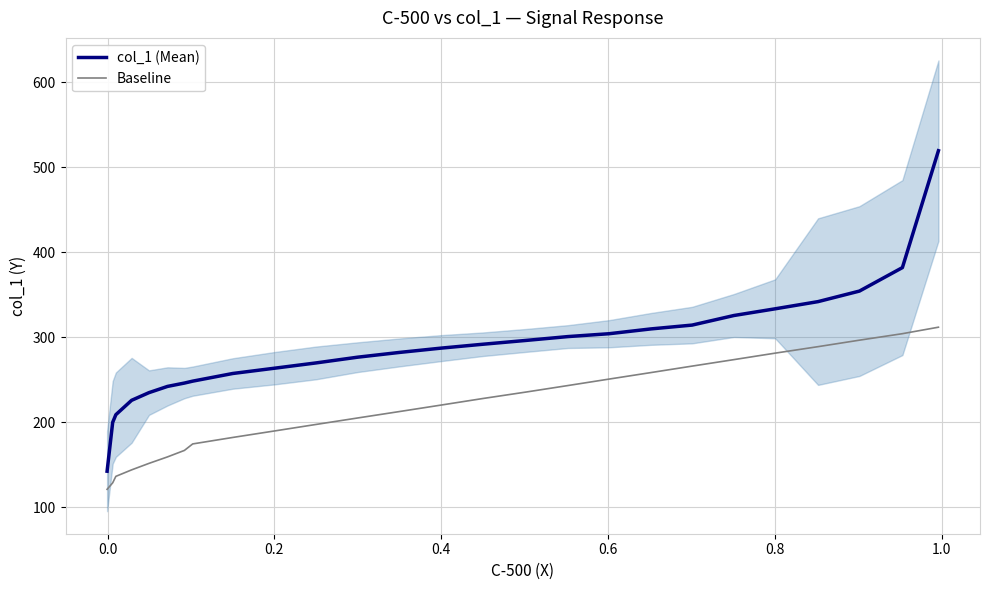

True or false: col_1 (Mean) and Baseline cross at least once.

False